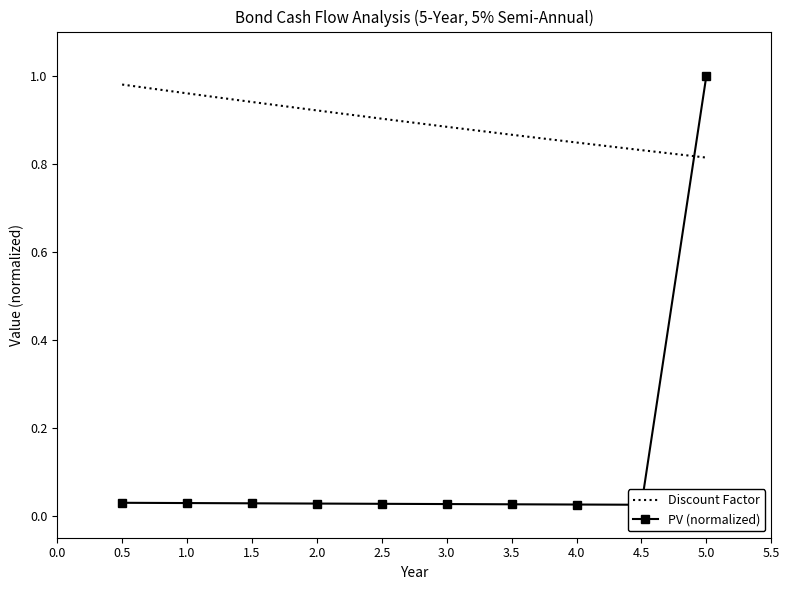

Is it true that Discount Factor equals 0.5 at 3.0?

False